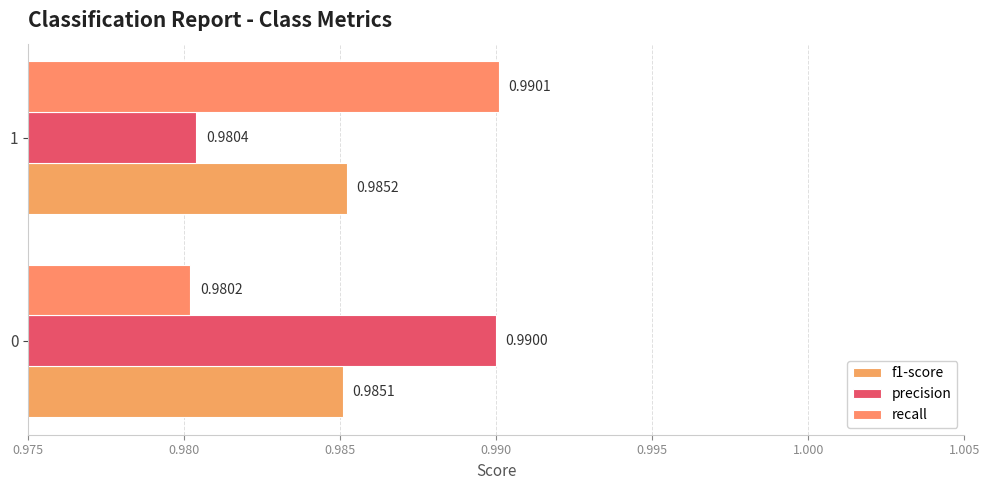

What is the value of the precision bar at the 2nd from the left?

1.0